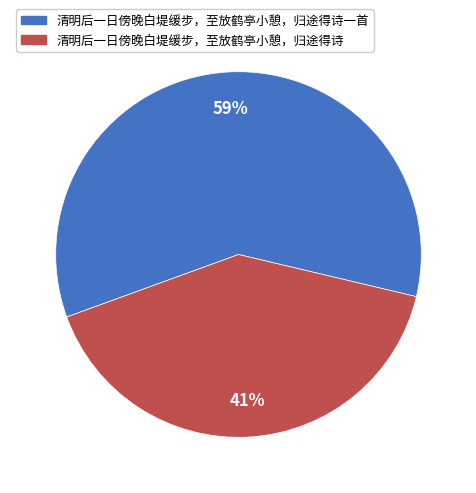

What is the ratio of the value at 清明后一日傍晚白堤缓步，至放鹤亭小憩，归途得诗 to the value at 清明后一日傍晚白堤缓步，至放鹤亭小憩，归途得诗一首?

0.7